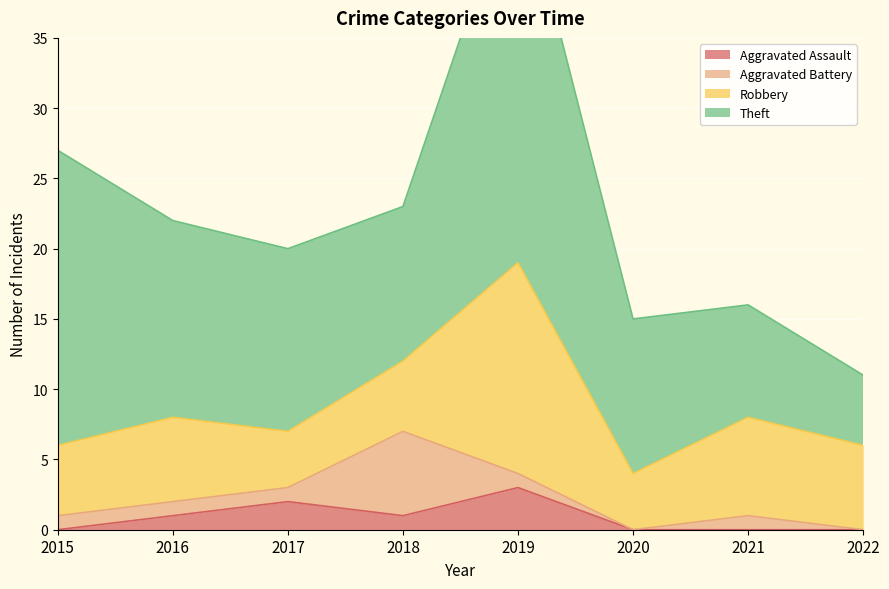

What is the maximum value for Theft?

28